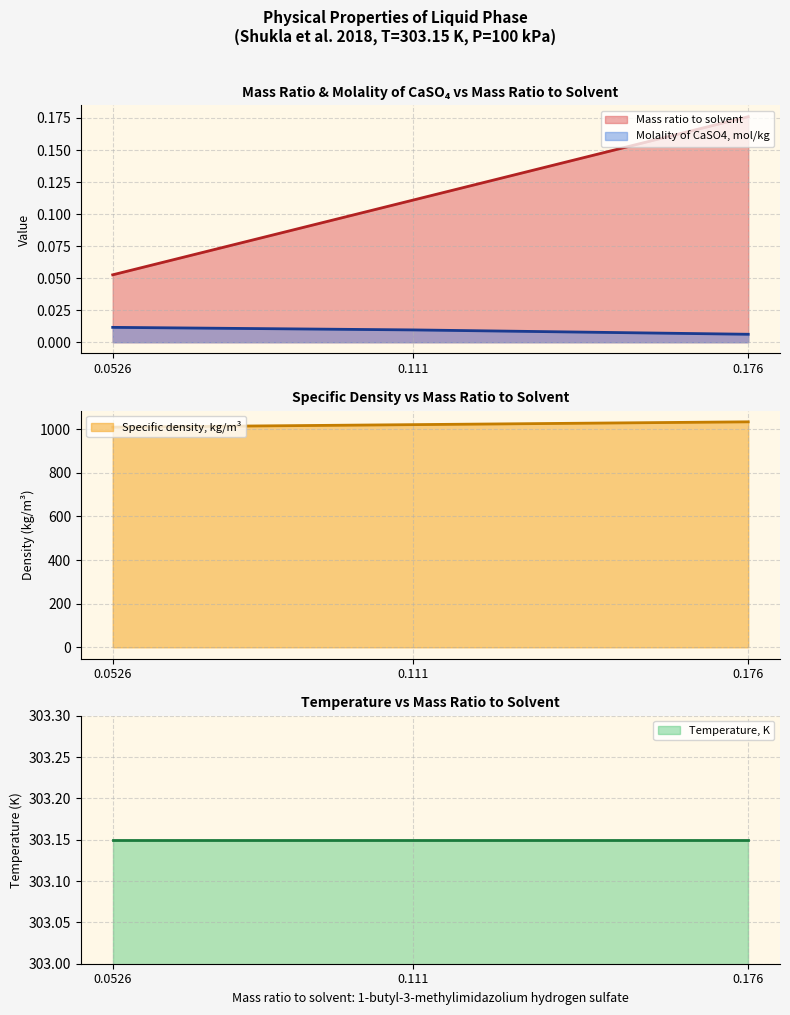

Rank the categories by Molality of calcium sulfate, mol/kg value from lowest to highest.

0.176, 0.111, 0.0526